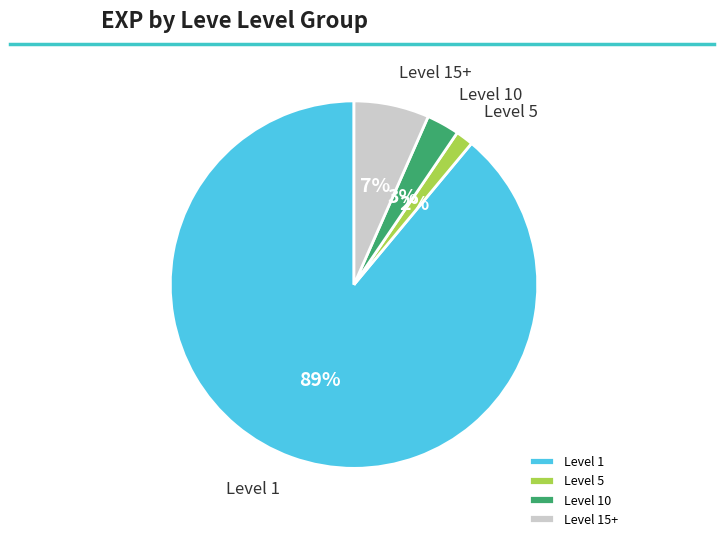

Count the number of slices in the pie.

4